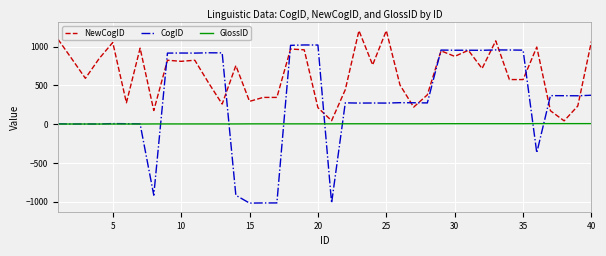

Which series has the largest total across all categories?

NewCogID